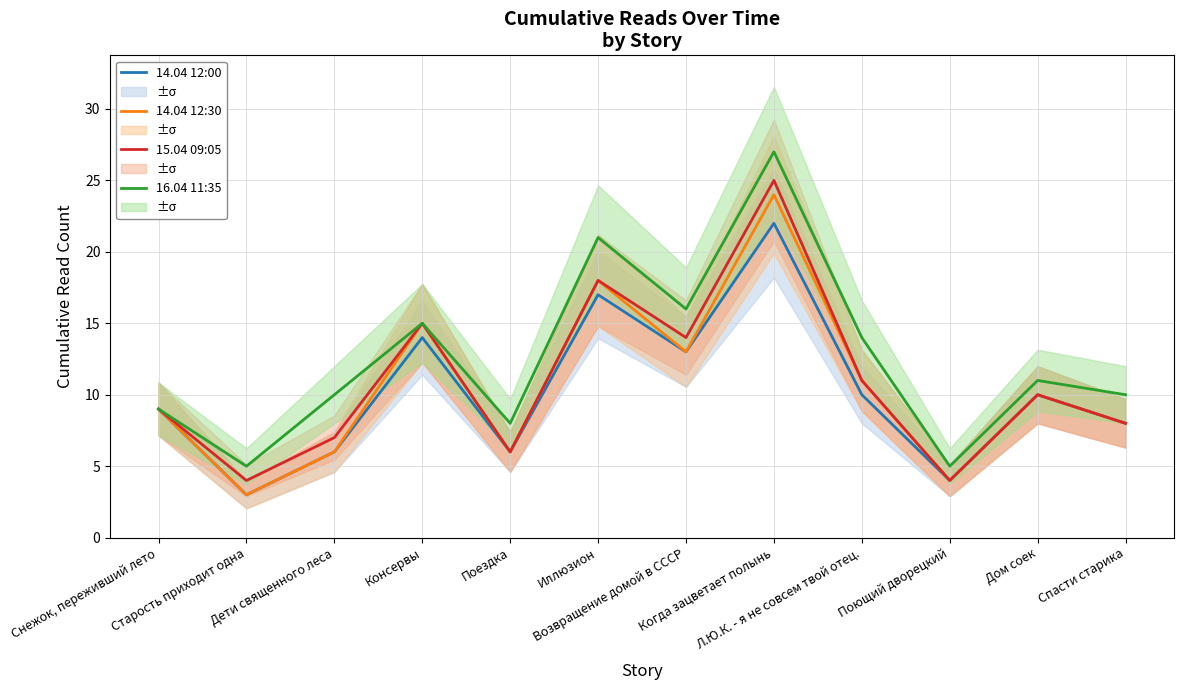

True or false: 15.04 09:05 and 14.04 12:00 cross at least once.

False